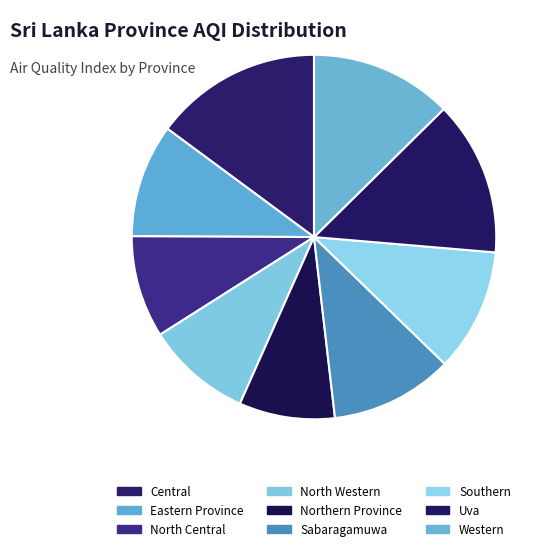

What portion of the pie excludes North Western?

90.7%